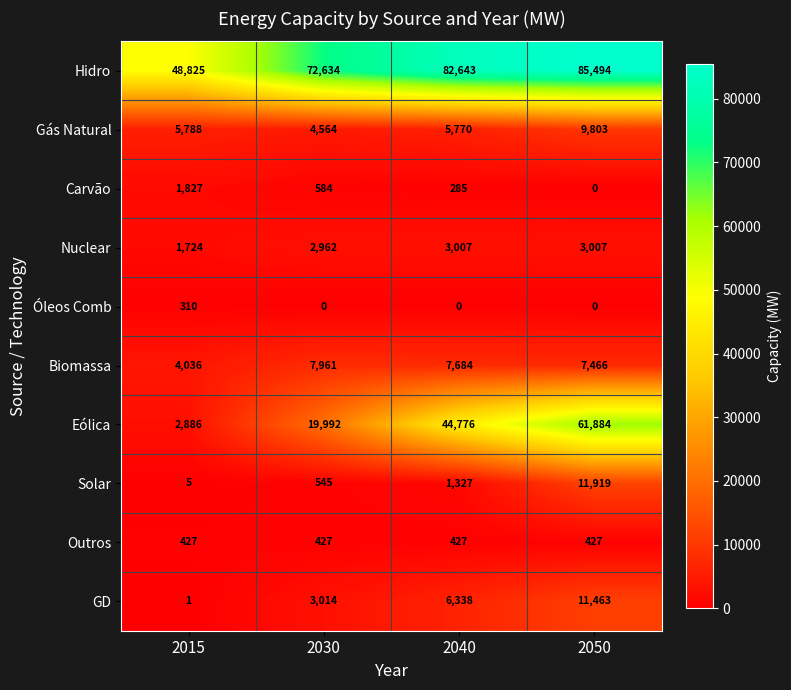

What is the lowest value of the Eólica series?

2886